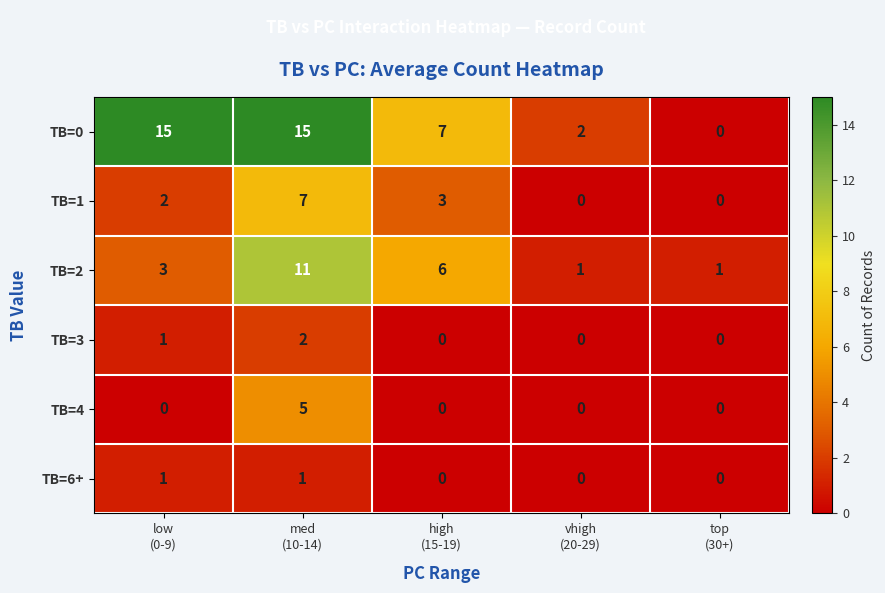

Which series has the largest range (max minus min)?

TB=0